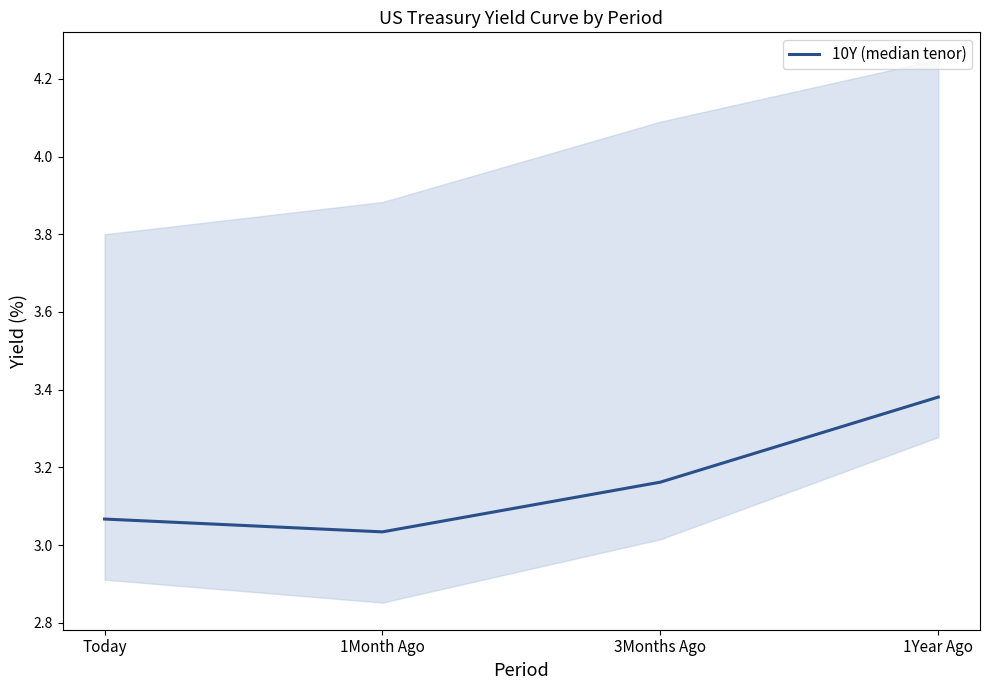

Is it true that the value at 1Month Ago is 3.0?

True